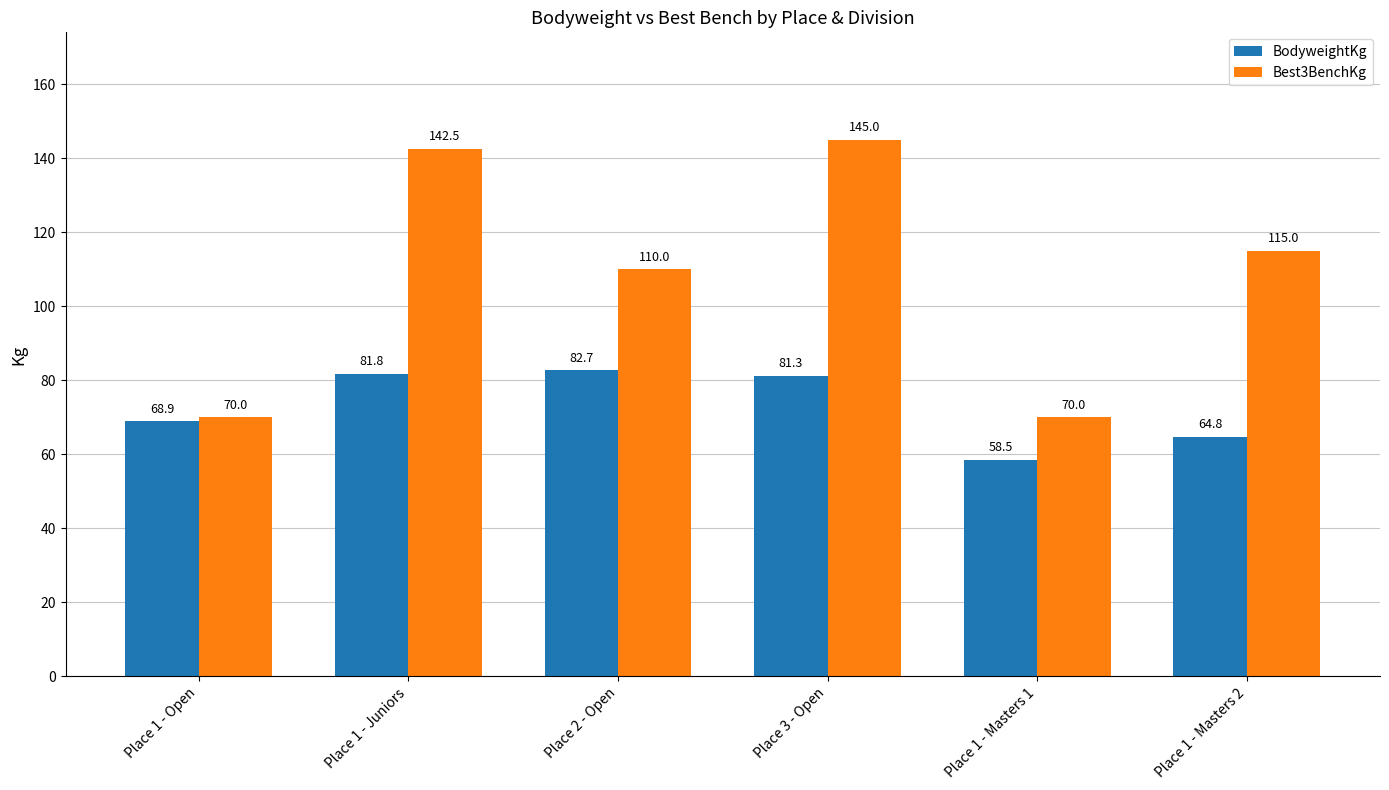

The Best3BenchKg series shows 152.0 at Place 1 - Masters 2. True or false?

False